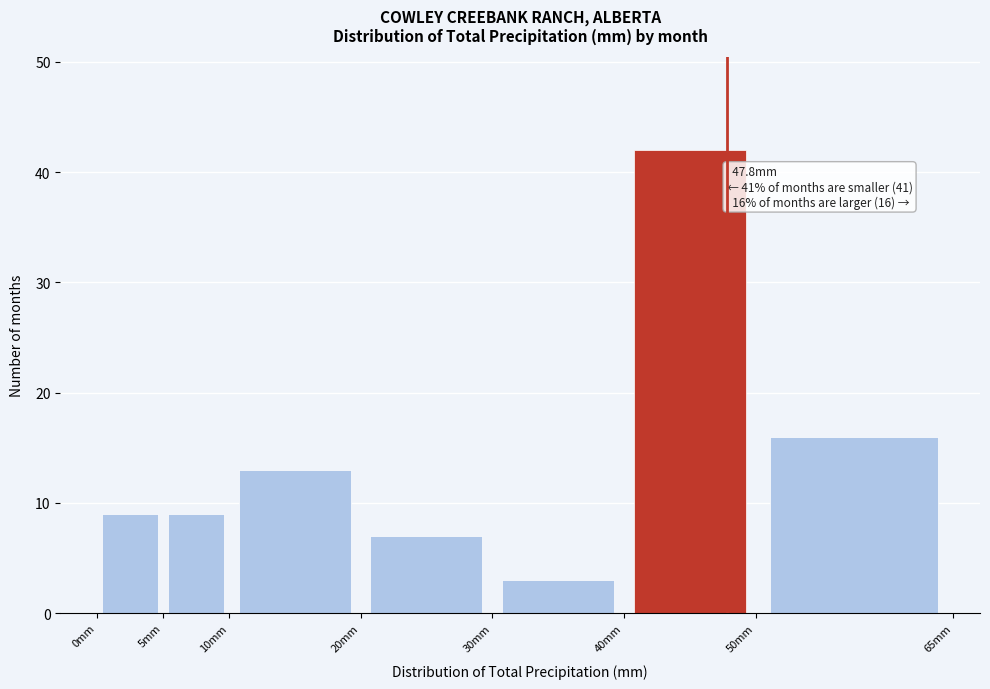

Over which range of the x-axis is the bar tallest?

40 to 50